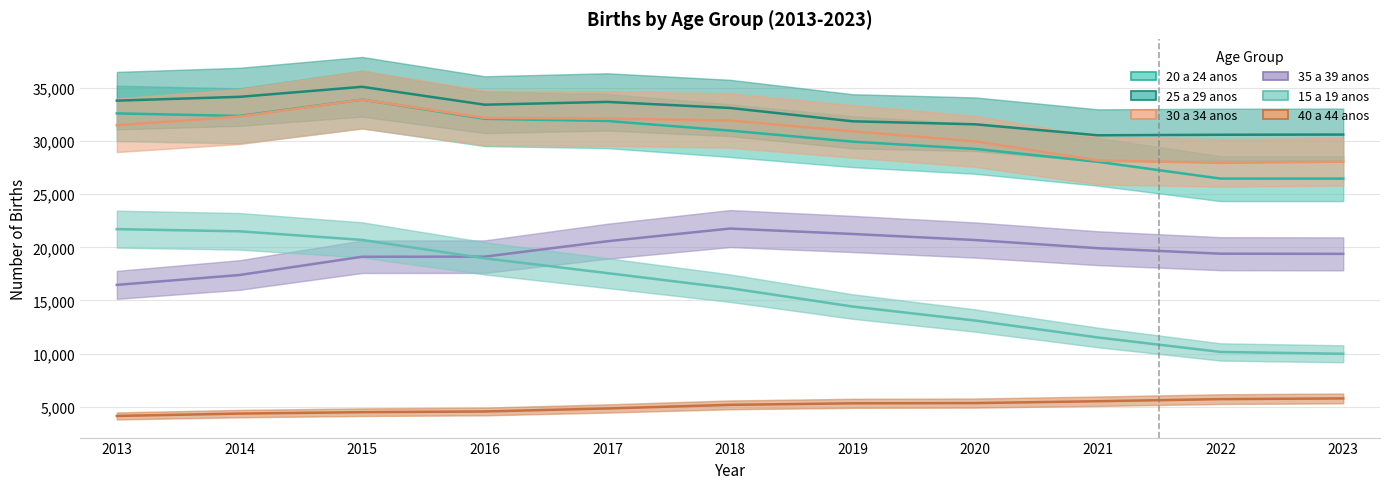

What is the sum of the 30 a 34 anos values at 2020 and 2019?

60896